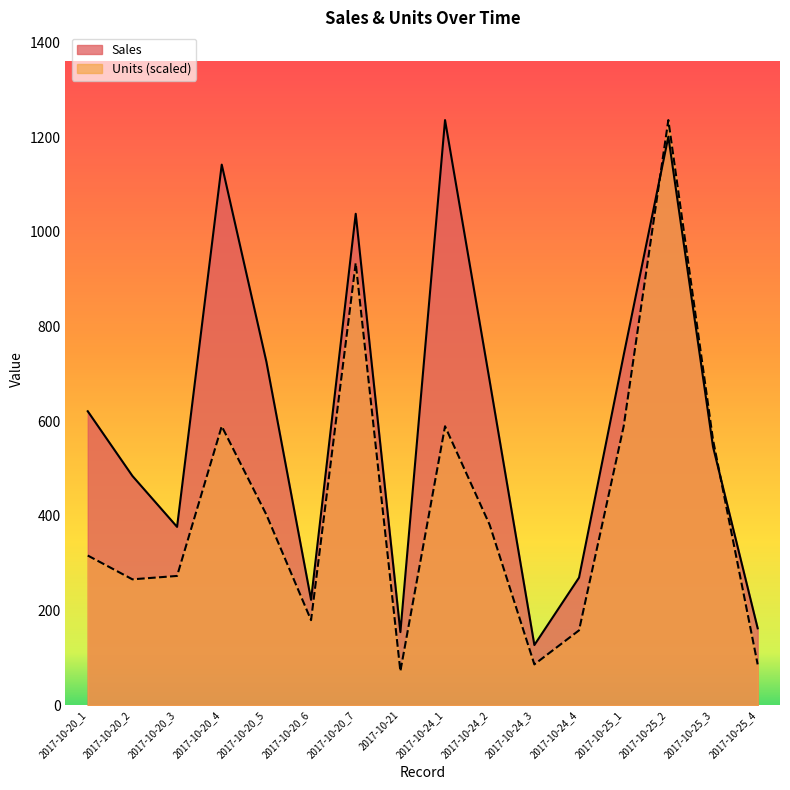

What is the sum of all Units values?

6719.0